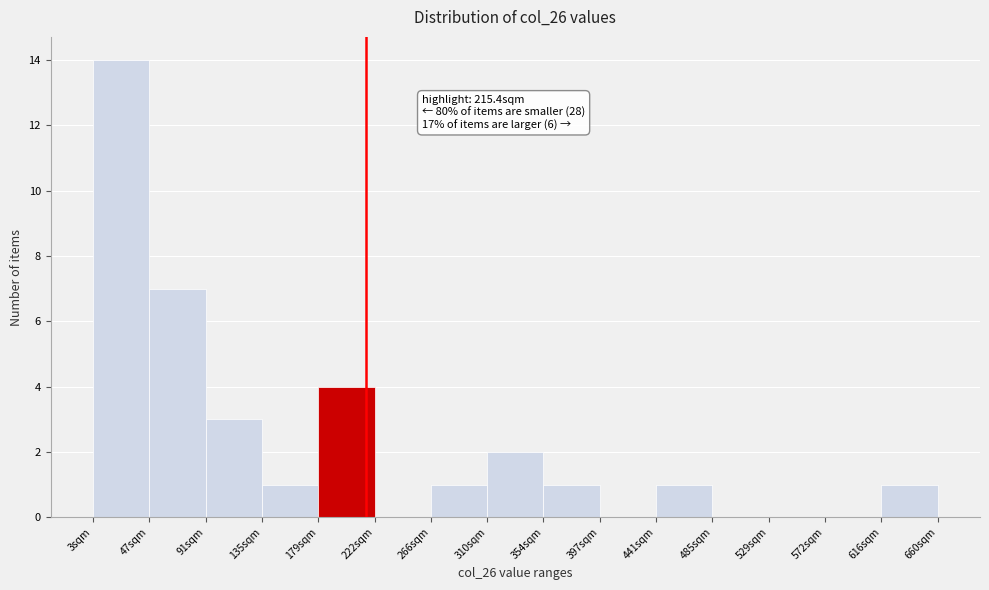

Over which range of the x-axis is the bar tallest?

5 to 45